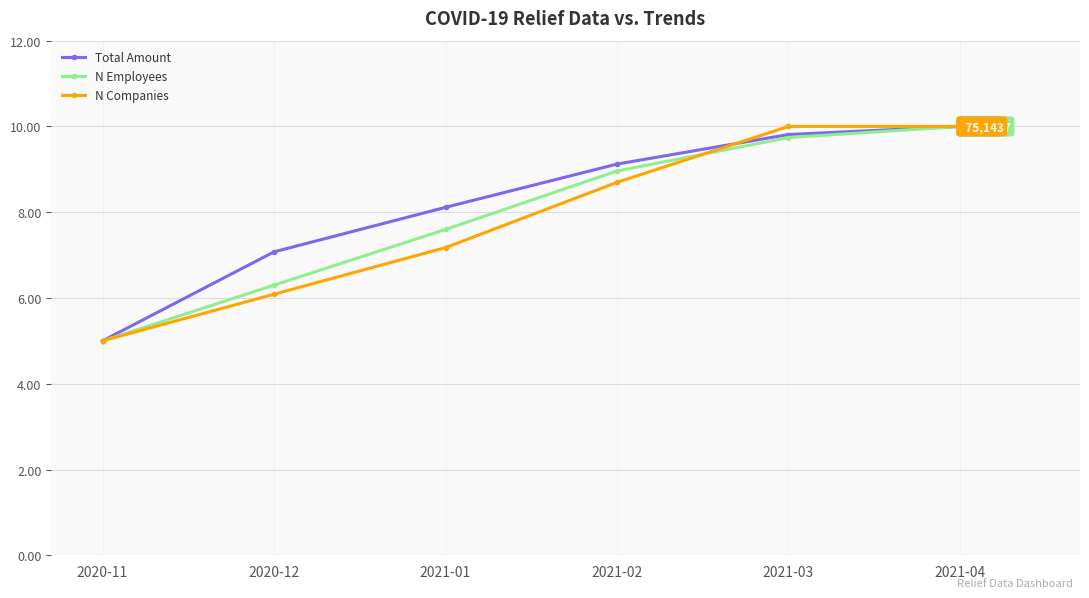

Is the value of Total Amount at 2021-04 greater than the value of N Employees at 2021-03?

Yes